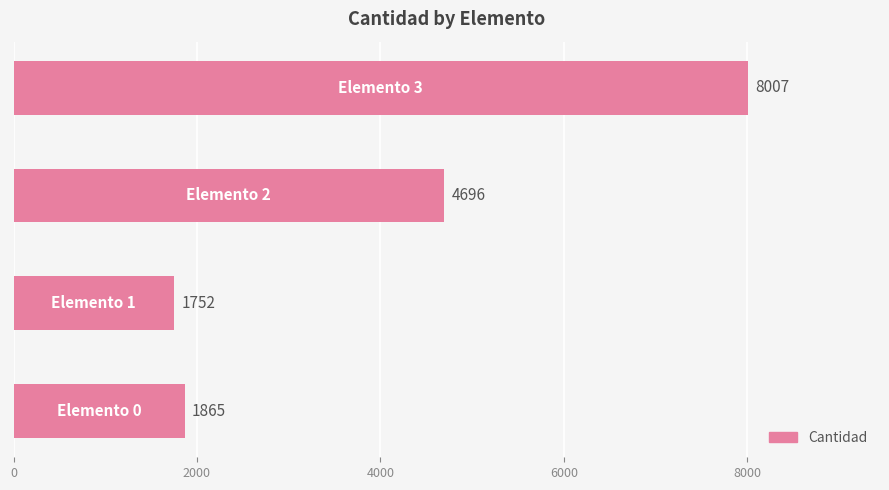

What is the greatest value displayed?

8007